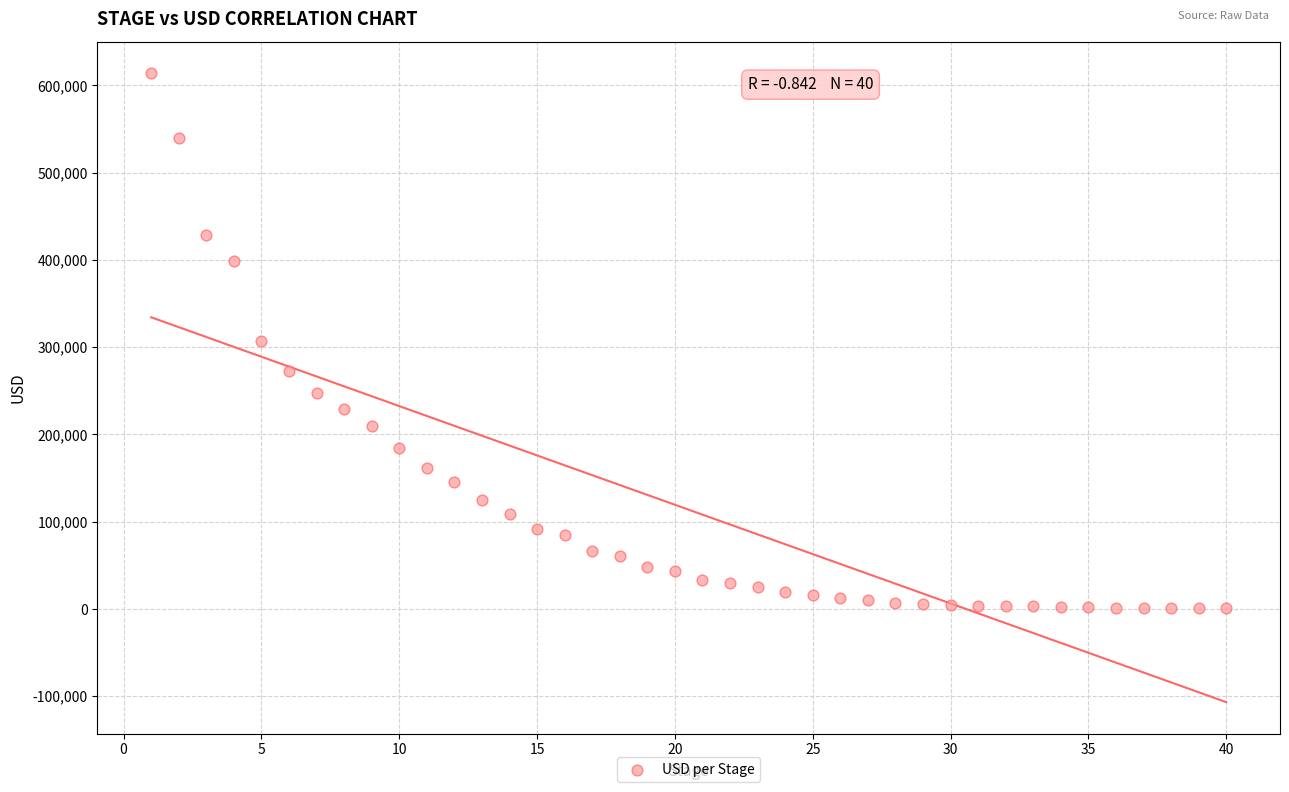

What is the range of Y values (max minus min)?

613574.0